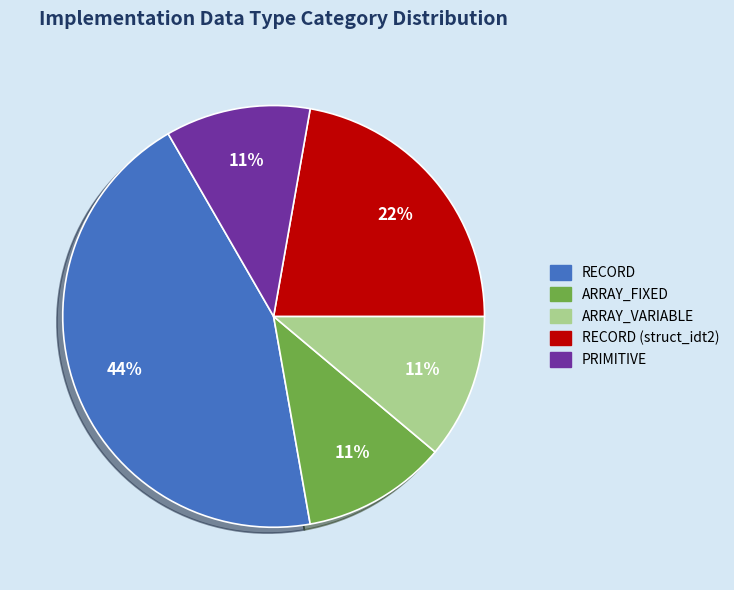

How many slices are in this pie chart?

5